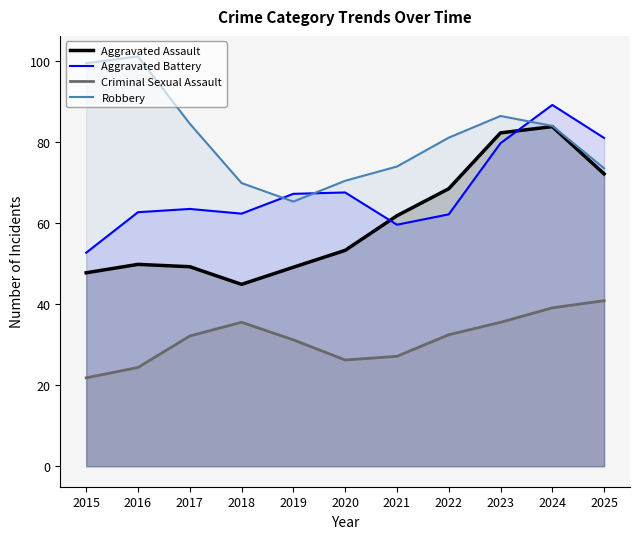

What is the value of the Robbery point at the 8th from the left?

81.0